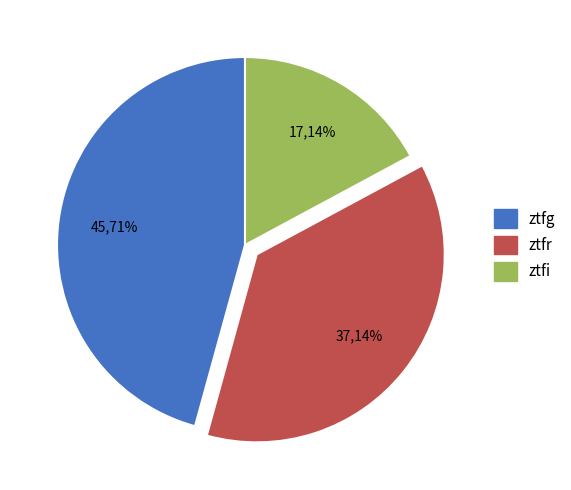

Which has a higher value, ztfi or ztfr?

ztfr